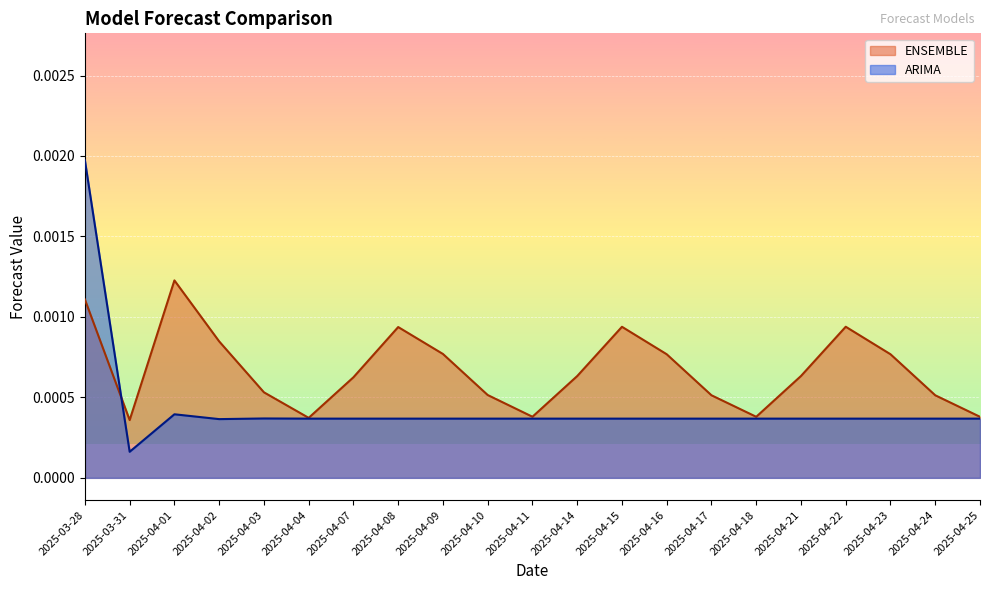

Is the value of ENSEMBLE at 2025-04-01 greater than the value of ARIMA at 2025-04-16?

Yes